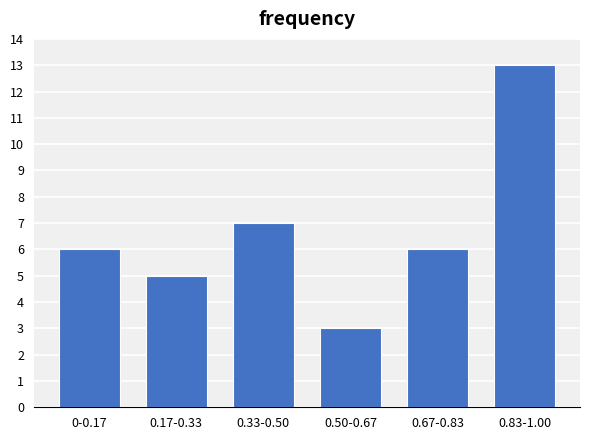

Reading left to right, what are all the values shown in this chart?

0-0.17=6	0.17-0.33=5	0.33-0.50=7	0.50-0.67=3	0.67-0.83=6	0.83-1.00=13